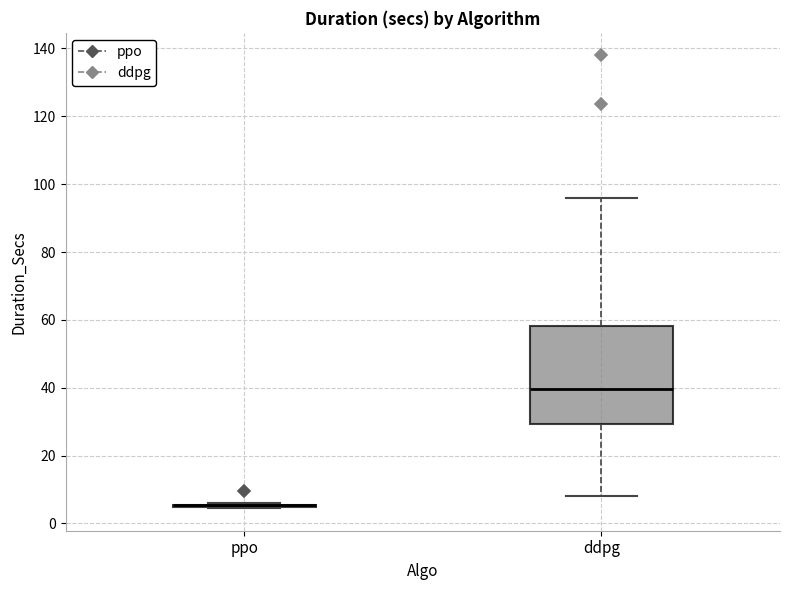

Reading left to right, transcribe this box plot: for each box, give where its median line is, the range the box spans, and where its two whiskers end, as read against the y-axis. The values are not printed on the chart, so give them approximately, as read against the axis.

ppo: box collapsed to a line at 6, whiskers 4 to 6
ddpg: median 40, box 30 to 58, whiskers 8 to 96